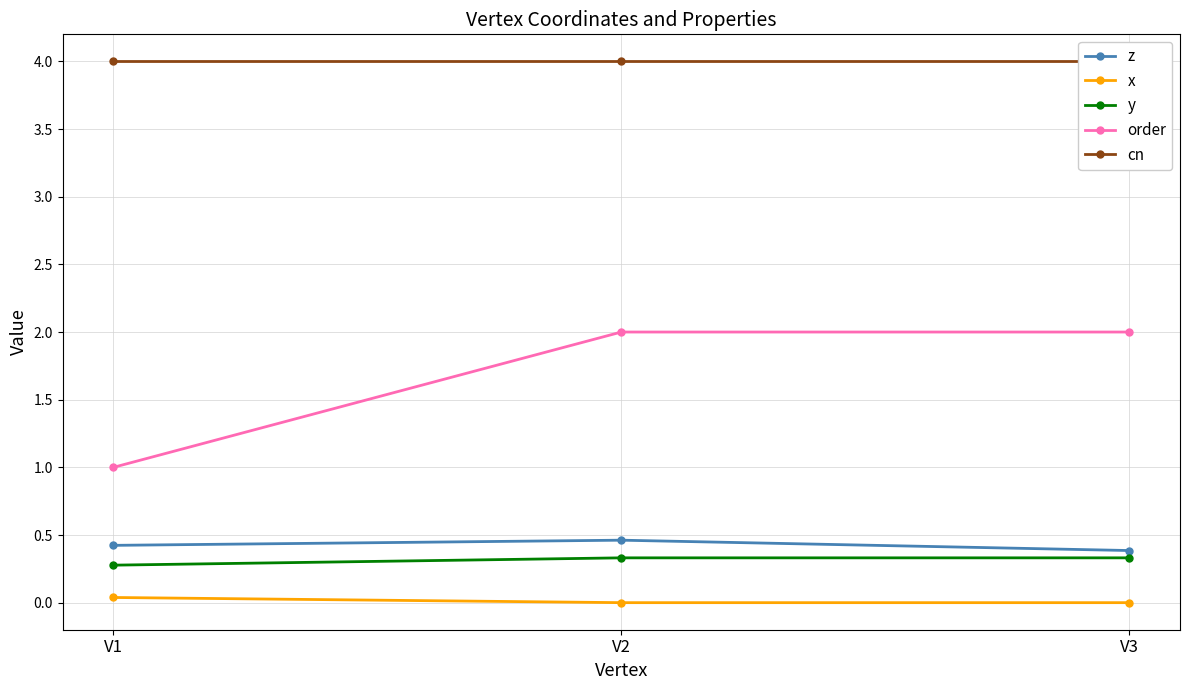

What is the greatest value displayed?

4.0